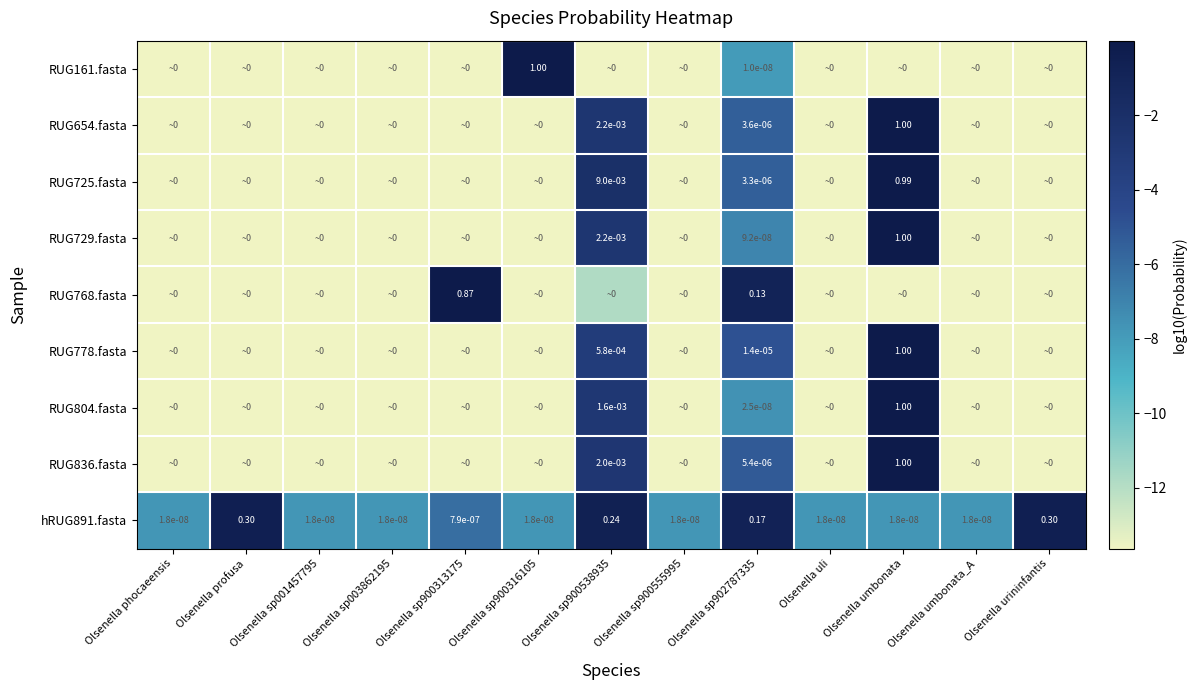

Where is hRUG891.fasta nearest to the value -4?

Olsenella sp900313175